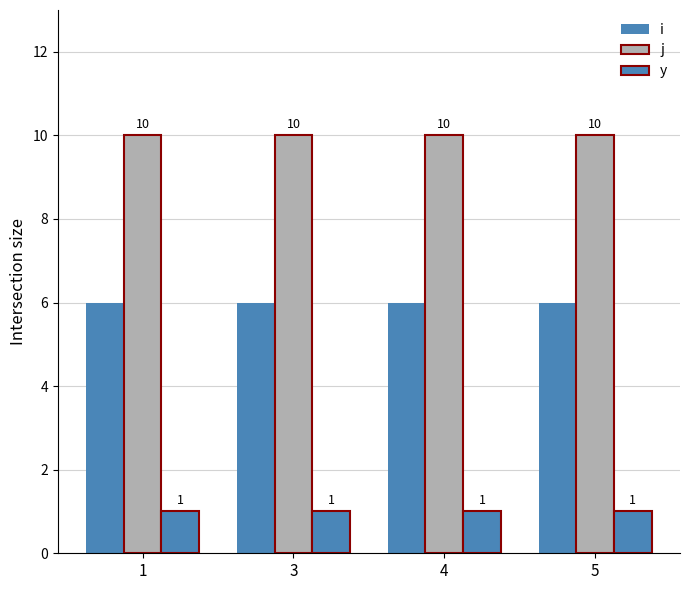

The j series shows 4 at 3. True or false?

False